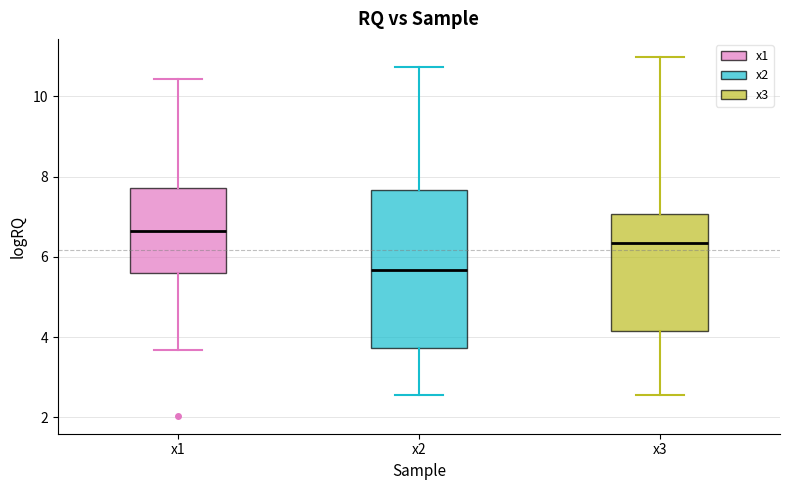

Reading left to right, read every box against the y-axis: the position of its median line, the range the box covers, and the ends of its whiskers. The values are not printed on the chart, so give them approximately, as read against the axis.

x1: median 6.6, box 5.6 to 7.8, whiskers 3.6 to 10.4
x2: median 5.6, box 3.8 to 7.6, whiskers 2.6 to 10.8
x3: median 6.4, box 4.2 to 7.0, whiskers 2.6 to 11.0